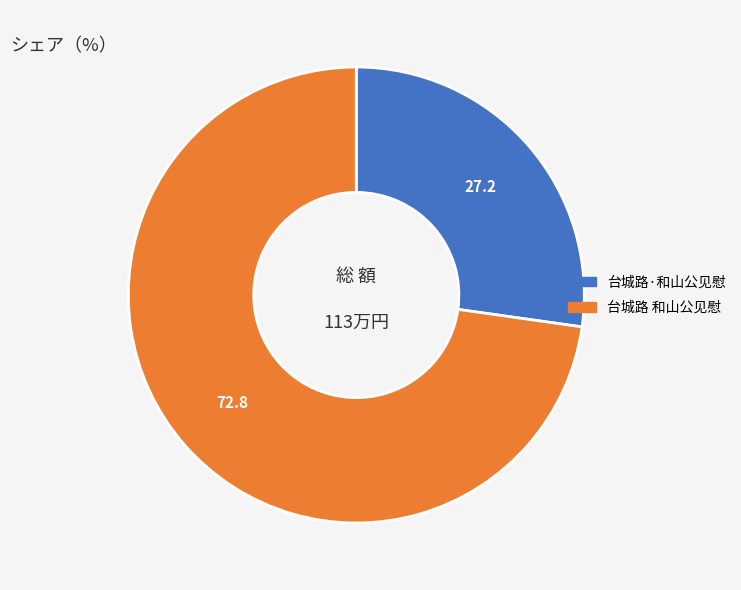

How many slices are in this pie chart?

2